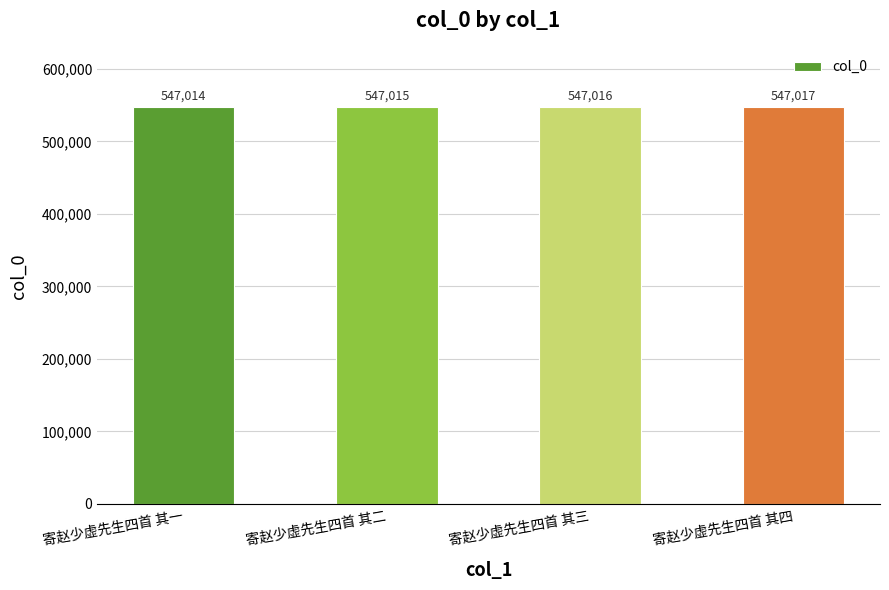

What is the difference between the maximum and minimum values?

3